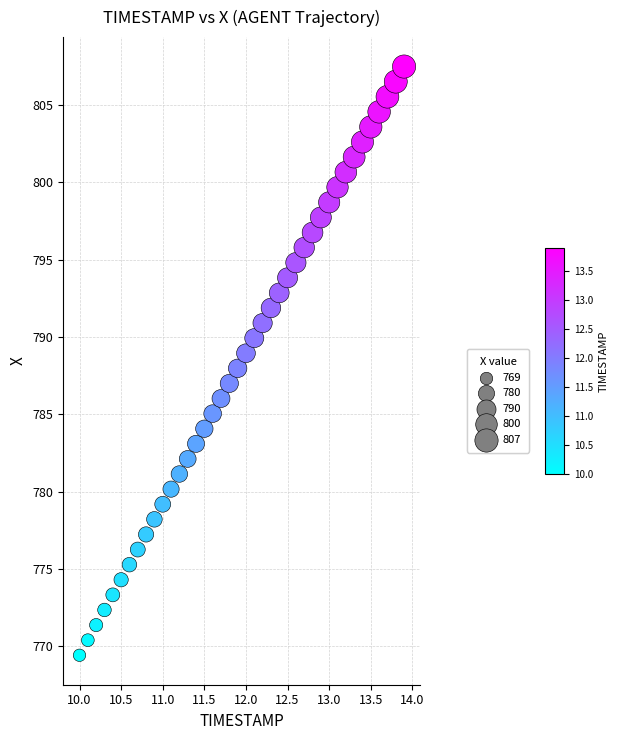

What is the range of Y values (max minus min)?

38.1